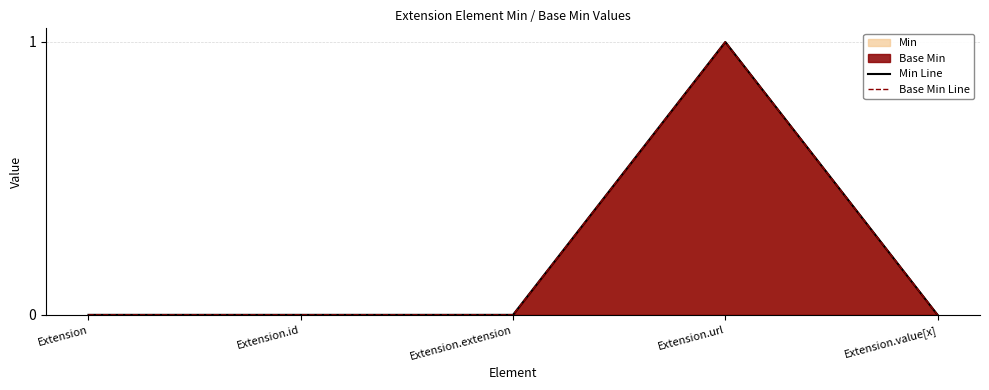

Where is Base Min Line nearest to the value 0?

Extension